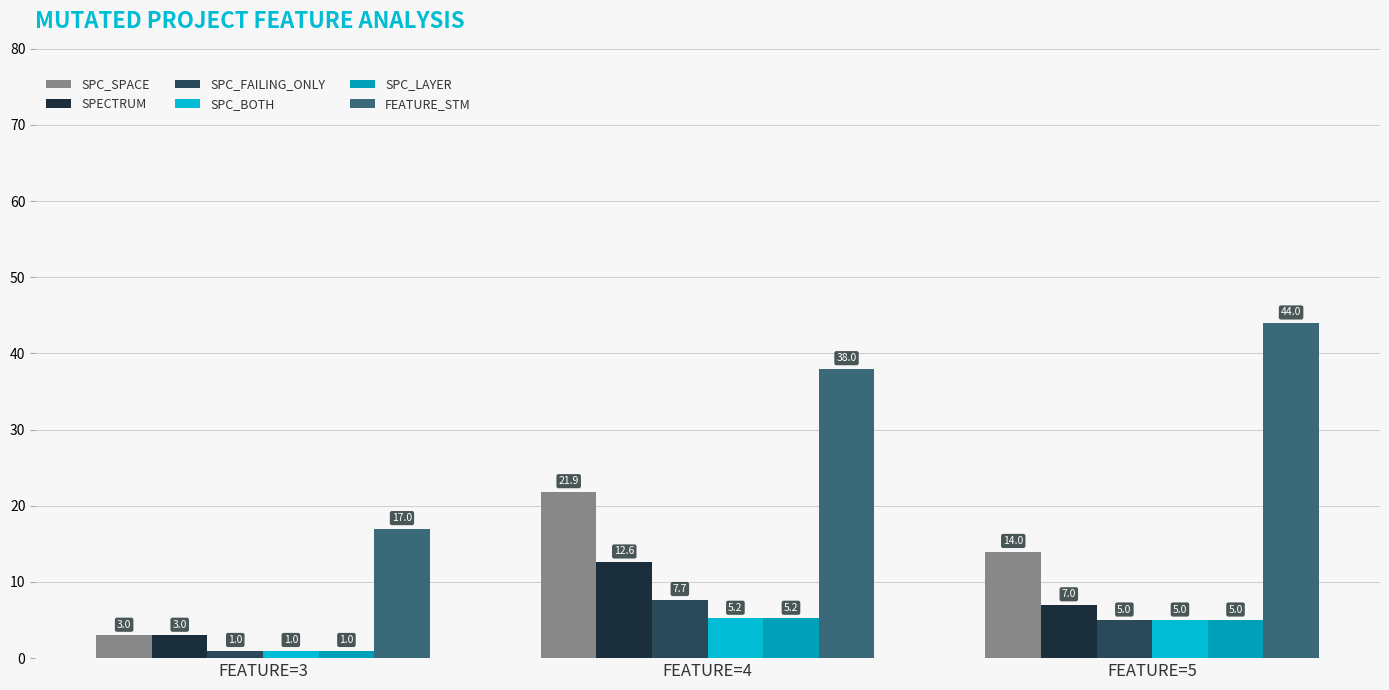

What is the approximate value of SPC_SPACE at FEATURE=4?

21.9